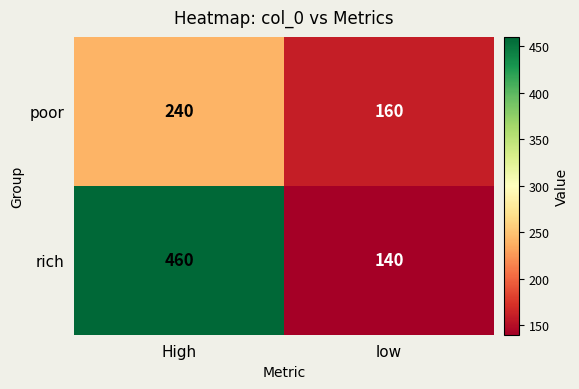

Which series has the widest spread of values?

rich